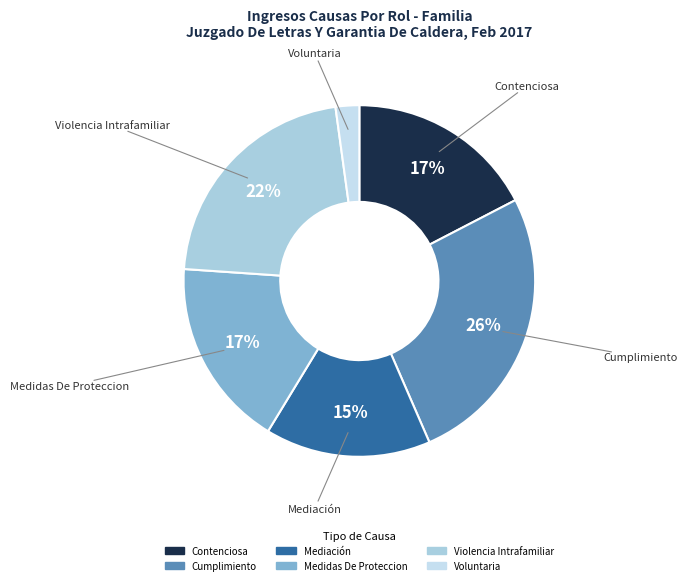

Do Mediación and Voluntaria together represent more than half of the pie?

No